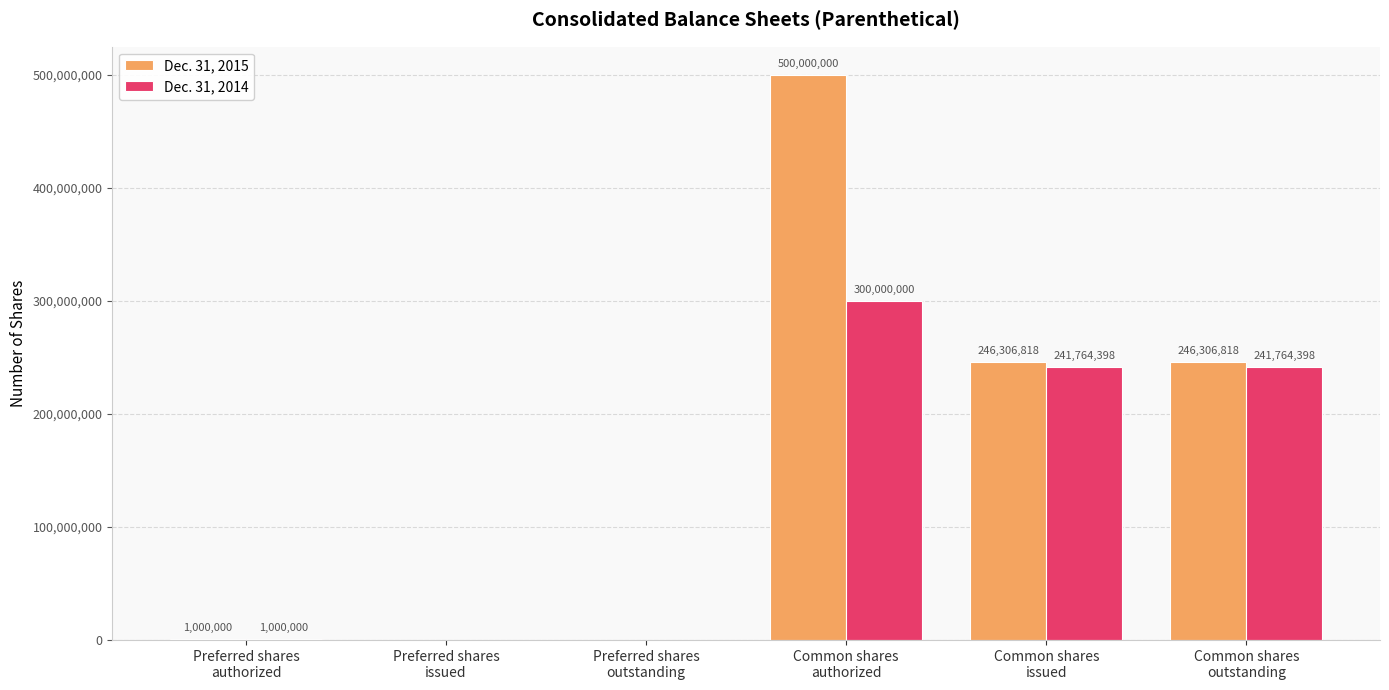

What is the sum of all Dec. 31, 2015 values?

993613636